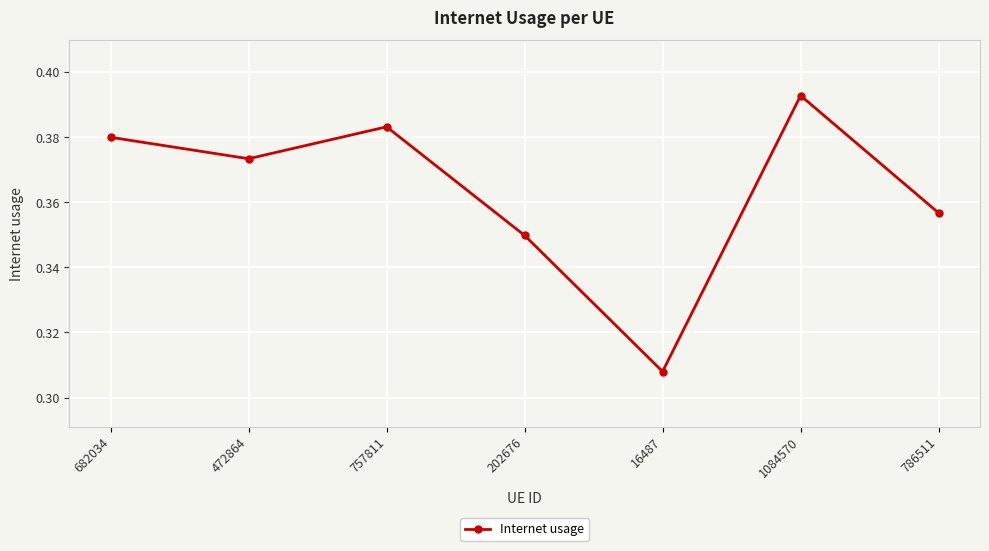

At which category does the chart reach its minimum across all series?

16487